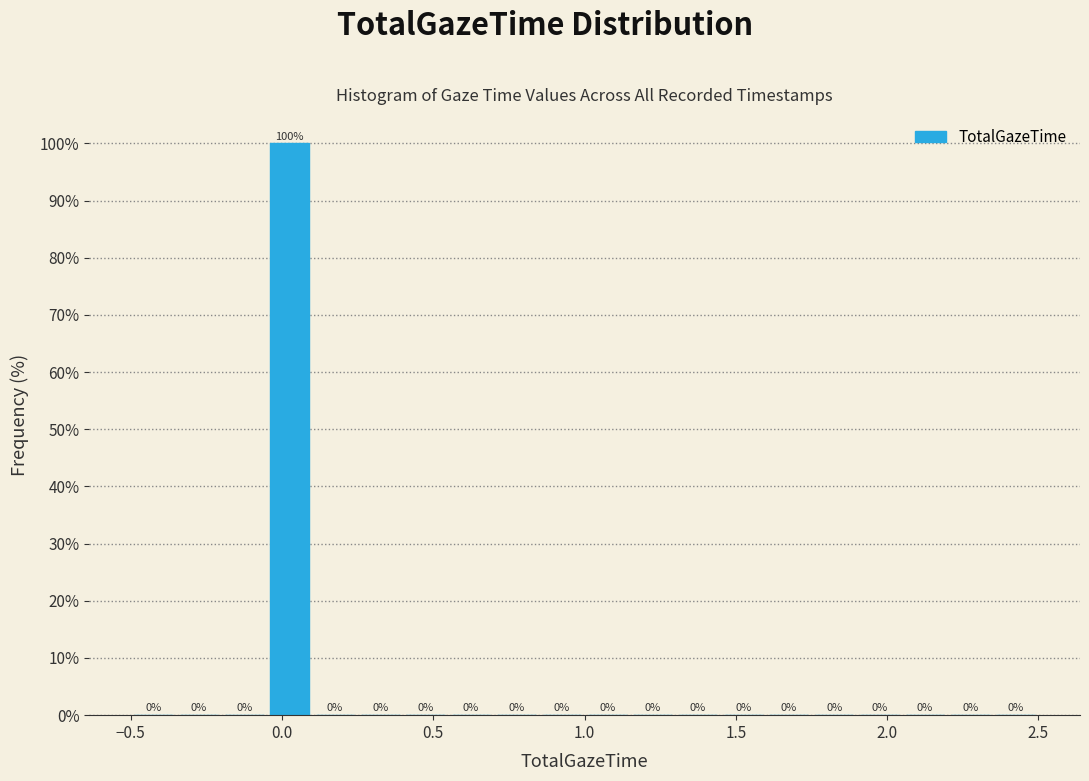

Around what value on the x-axis is the tallest bar? Give the approximate position of its centre, as read against the axis.

0.05